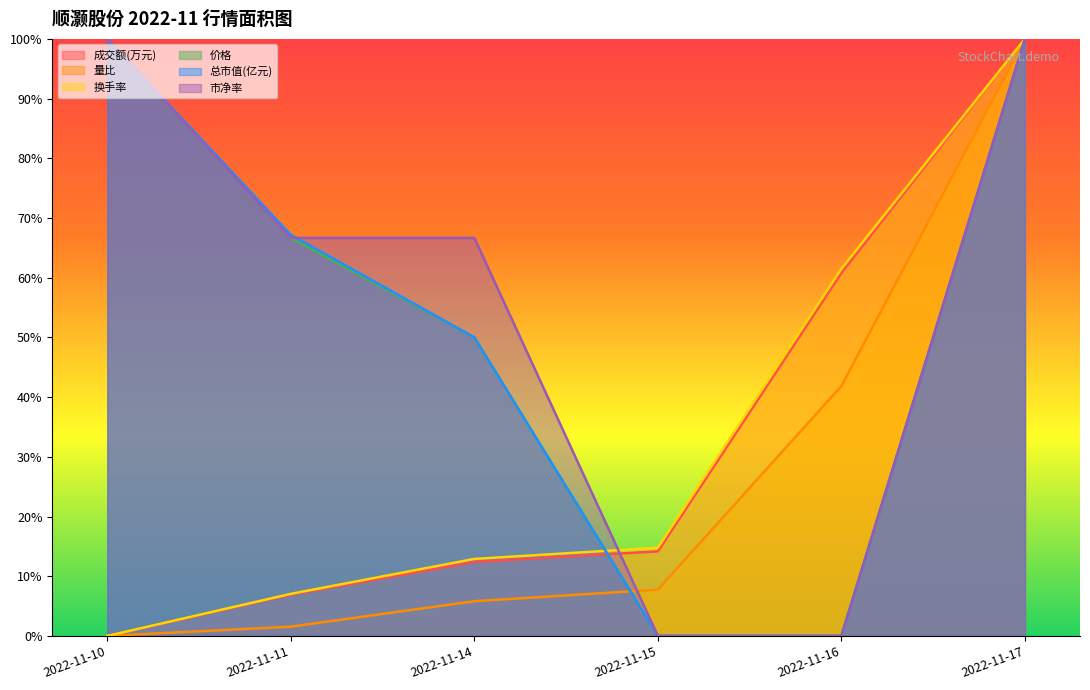

What is the difference between the maximum and minimum values in the 成交额(万元) series?

100.0